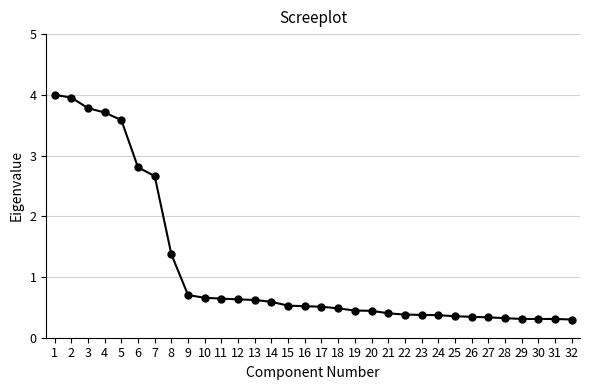

What is the smallest value displayed?

0.3